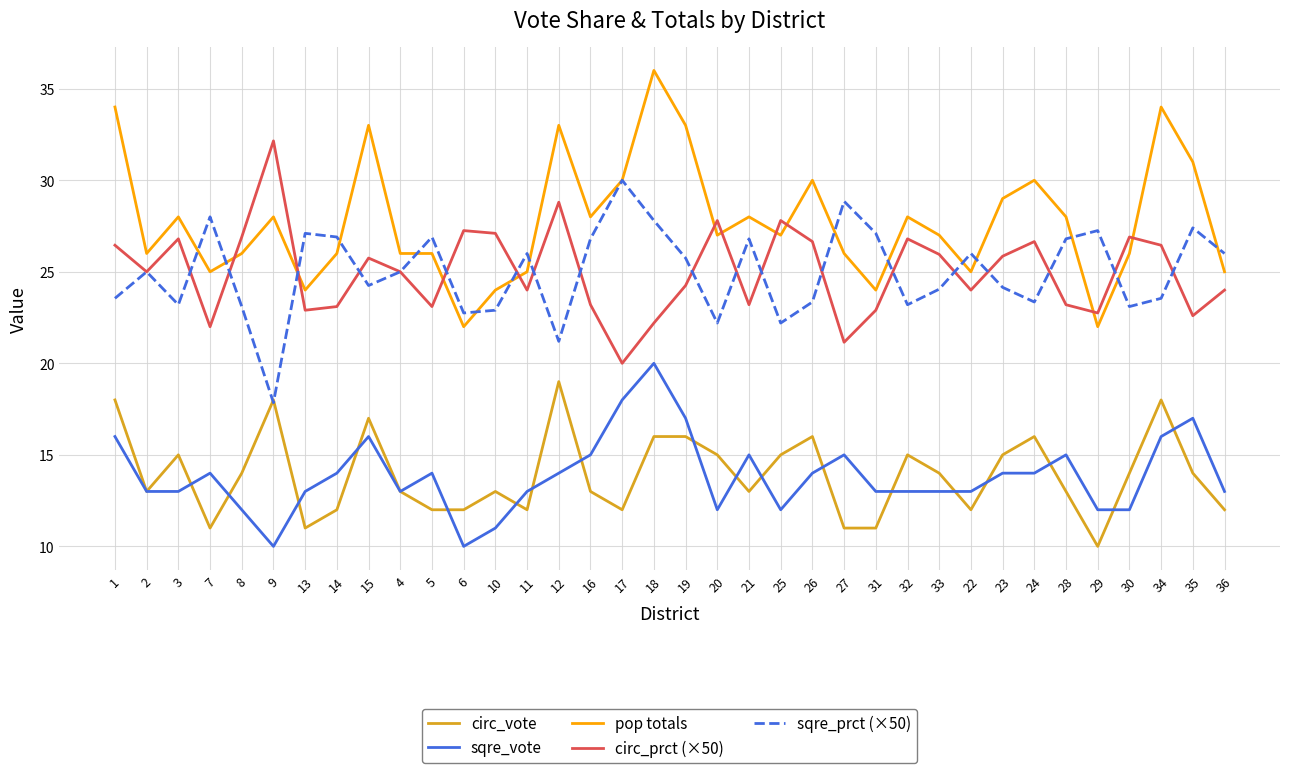

What is the minimum value shown in the chart?

10.0